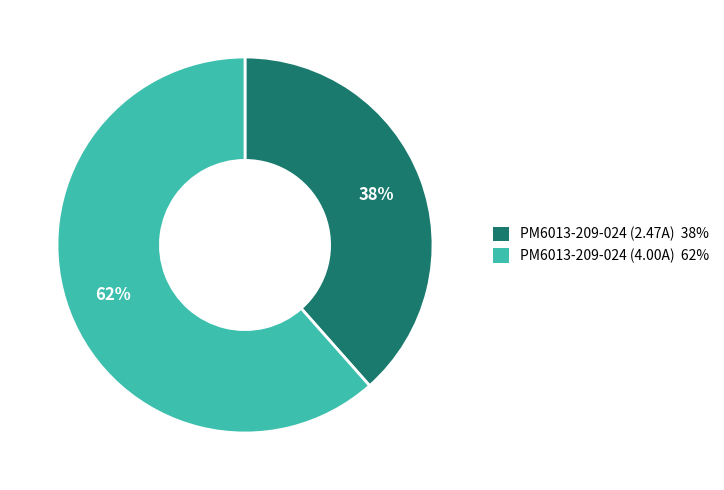

What is the smallest slice in the pie chart?

PM6013-209-024 (2.47A)